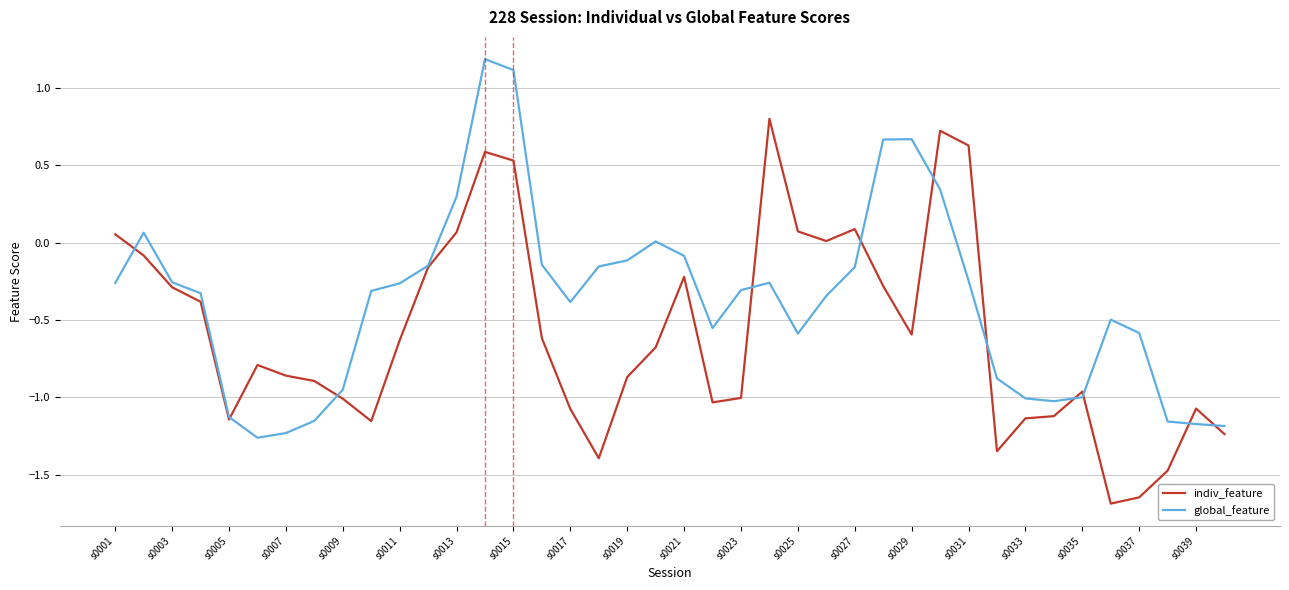

Is this an area chart (filled region under the line)?

No